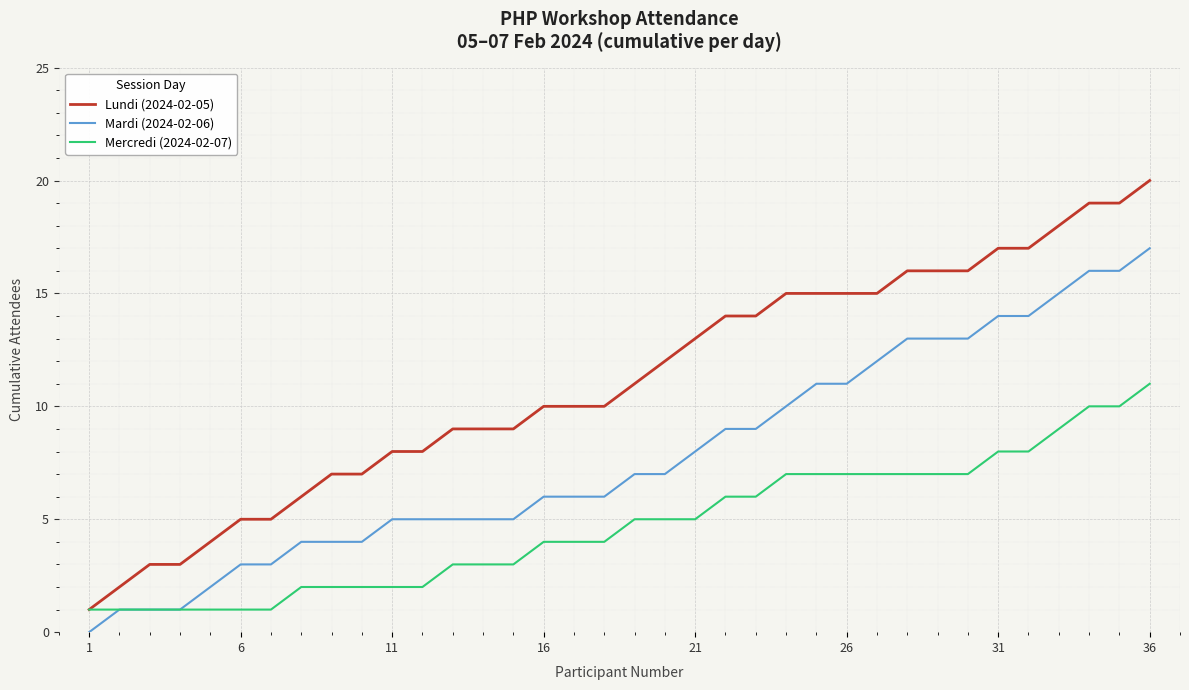

True or false: Lundi (2024-02-05) and Mardi (2024-02-06) cross at least once.

False